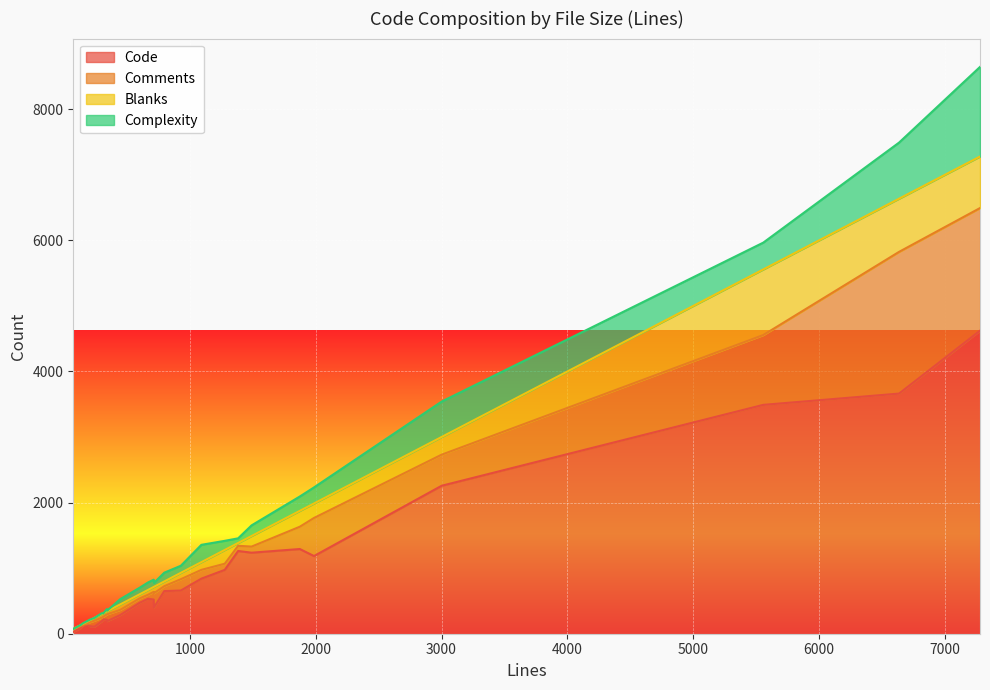

True or false: Code and Complexity cross at least once.

False